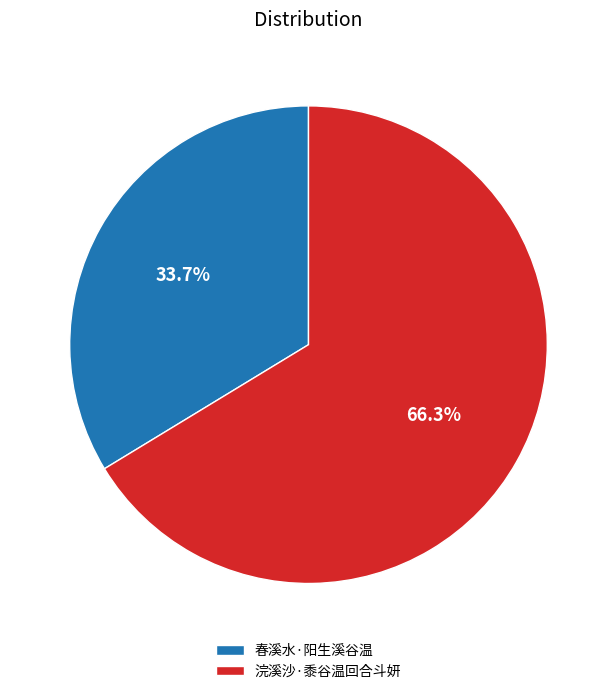

Is it true that 春溪水·阳生溪谷温 is 34% of the pie?

True